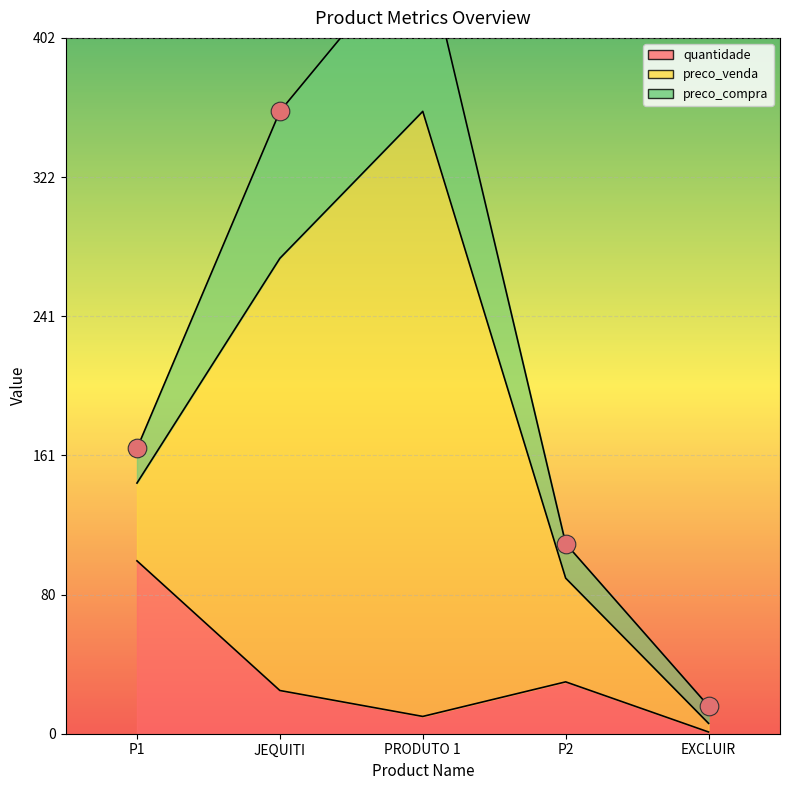

At how many categories does at least one series exceed 333?

1